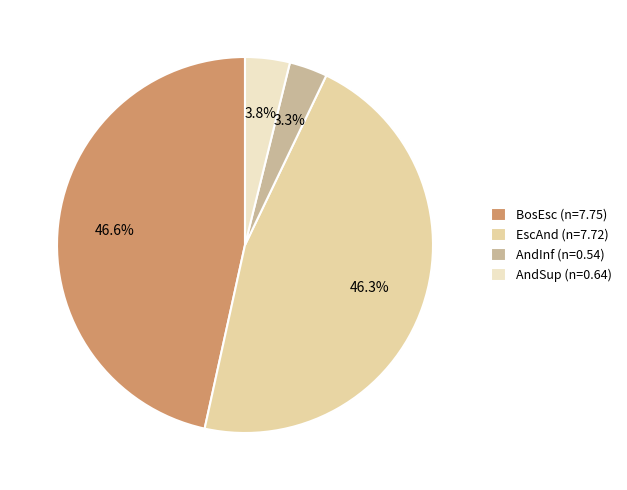

How much of the chart is everything except AndInf?

96.7%